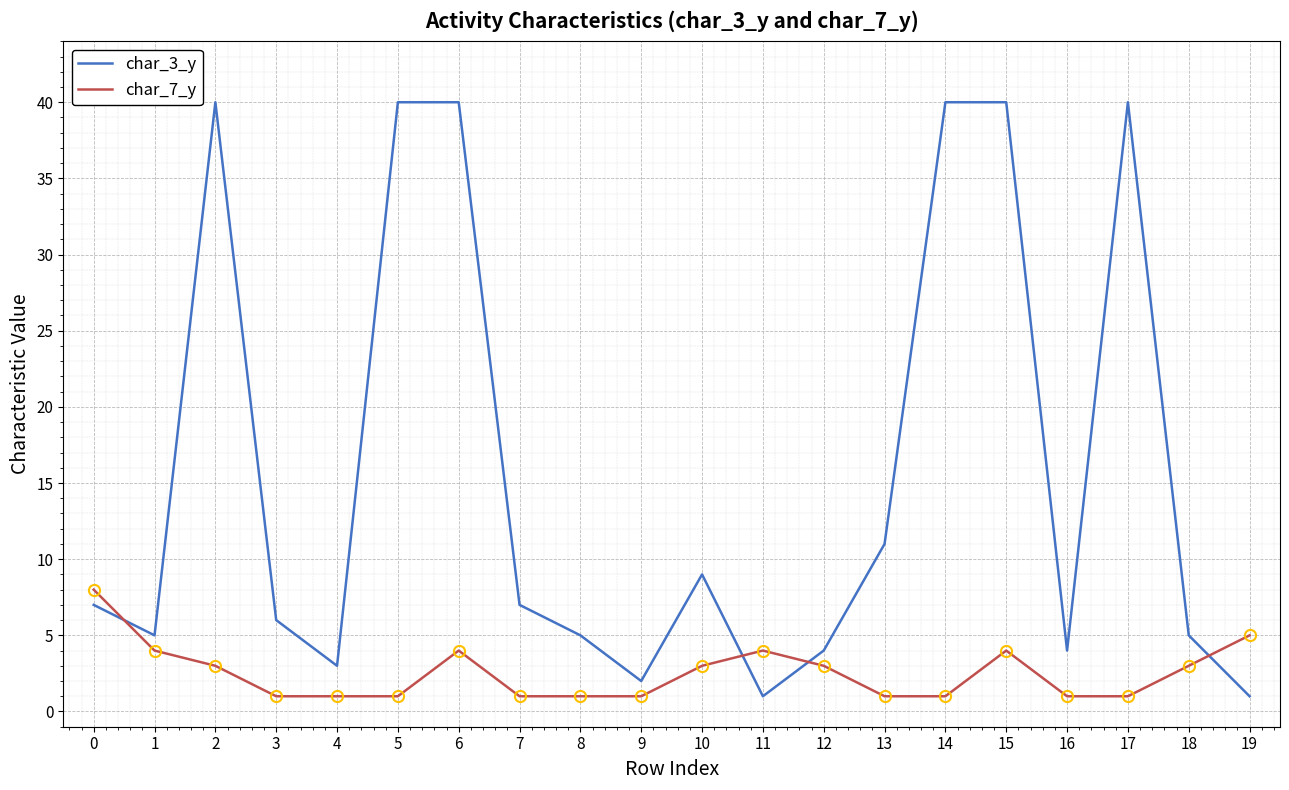

The value of char_7_y at 5 is 1. True or false?

True